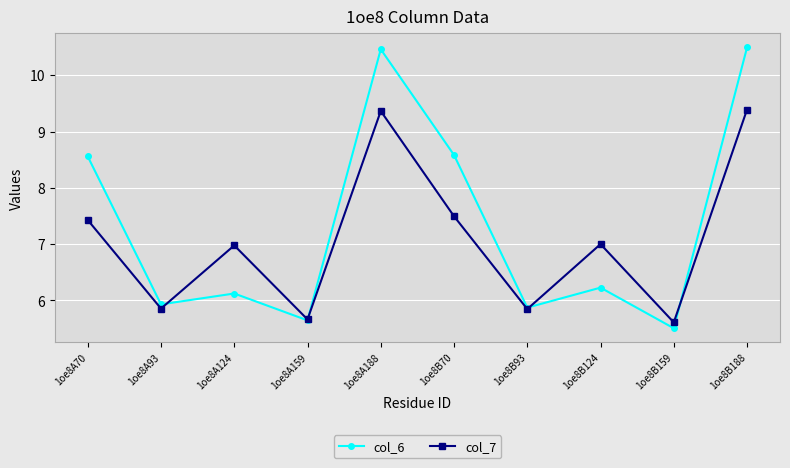

What is the sum of all col_7 values?

70.6